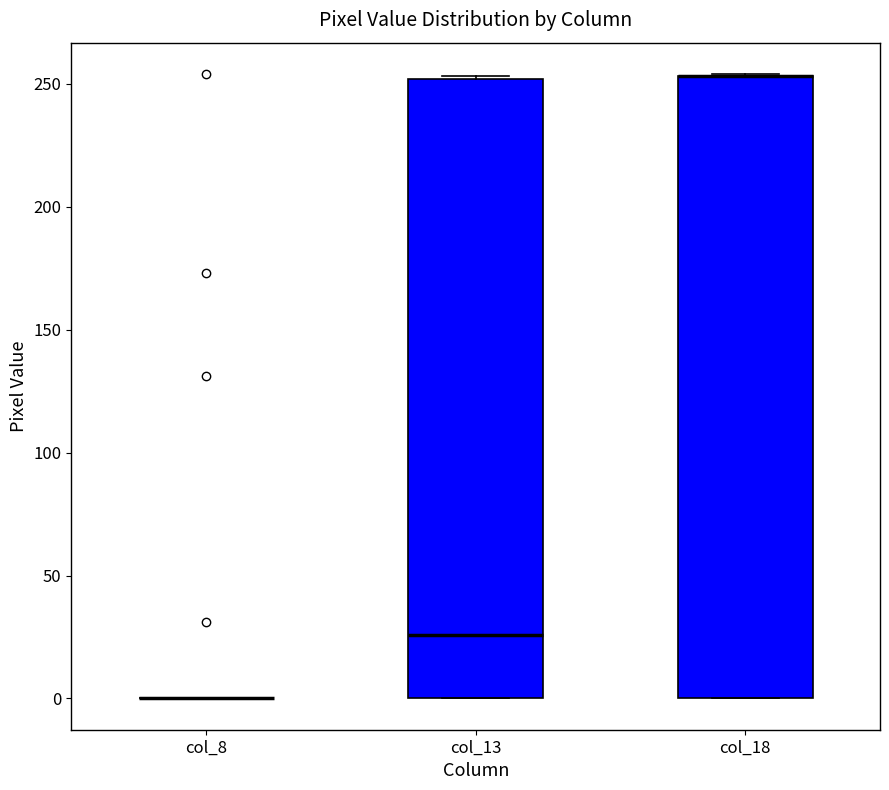

Where does the median line of the box for col_13 sit on the y-axis? The values are not printed on the chart, so give them approximately, as read against the axis.

25